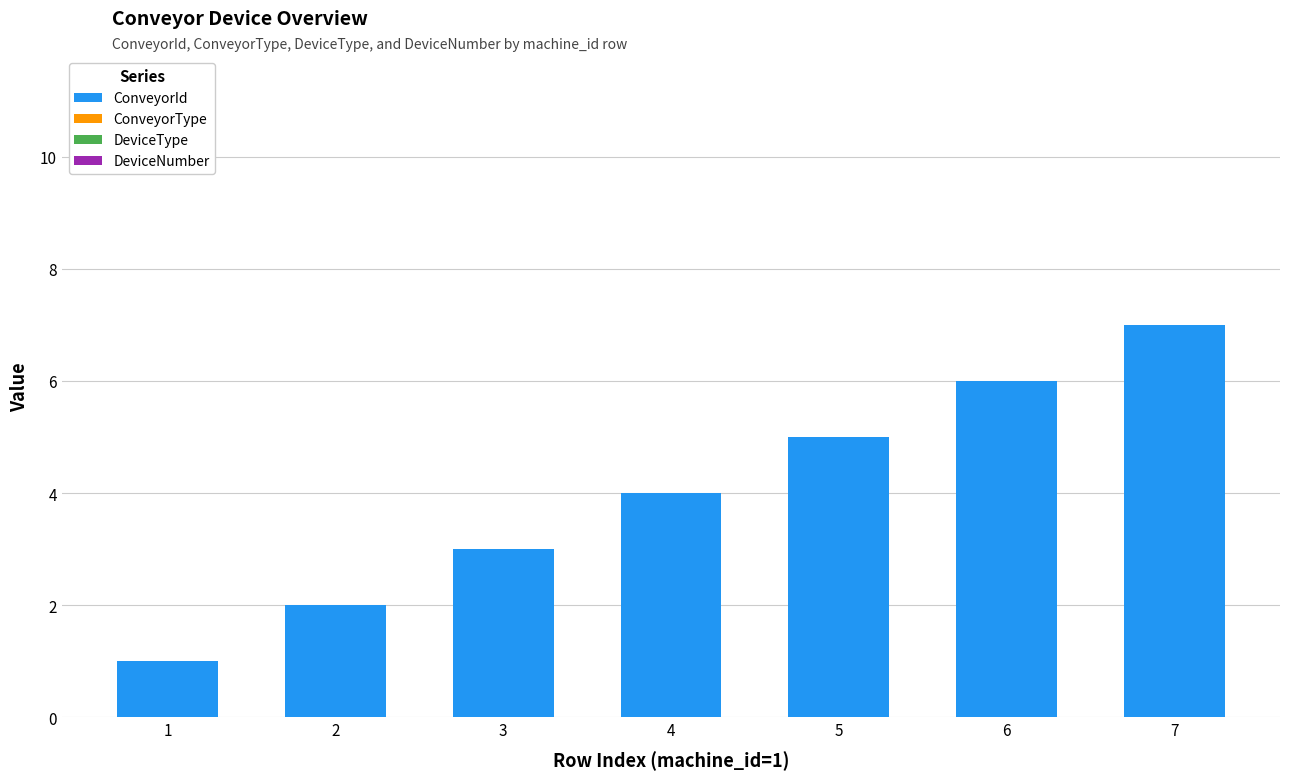

What is the average value?

4